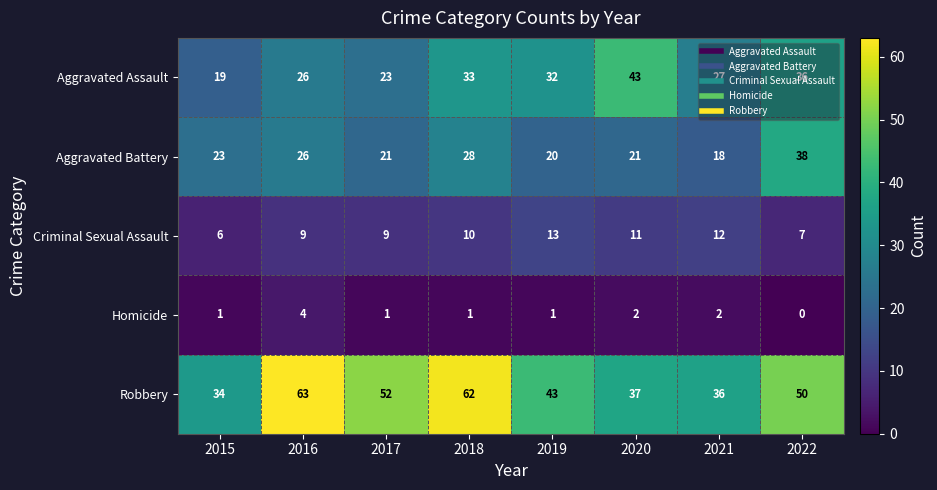

What is the average value of the Criminal Sexual Assault series?

10